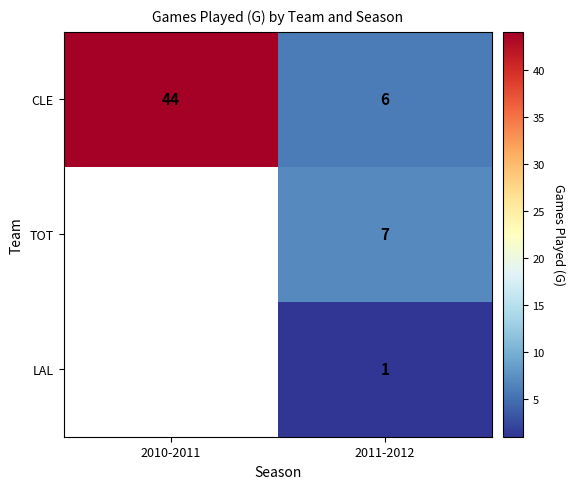

Is the value of CLE at 2011-2012 greater than the value of LAL at 2011-2012?

Yes